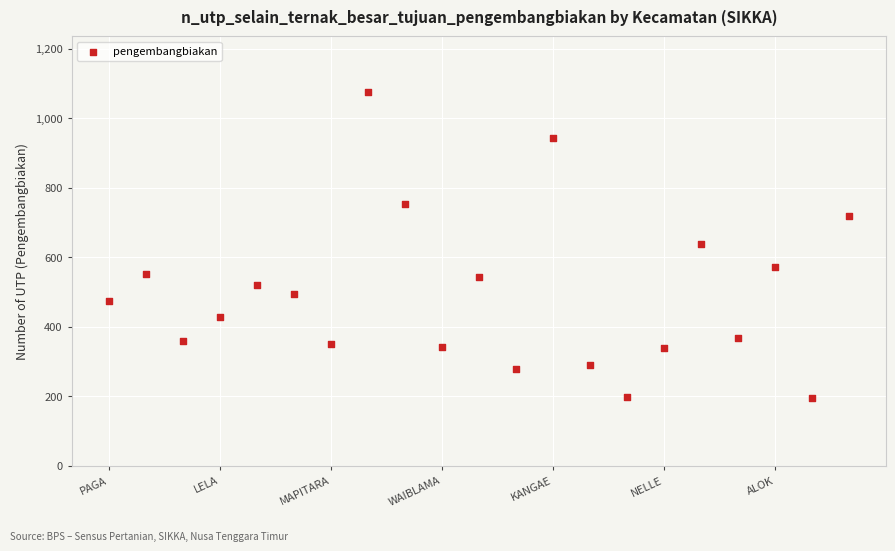

What is the range of Y values (max minus min)?

879